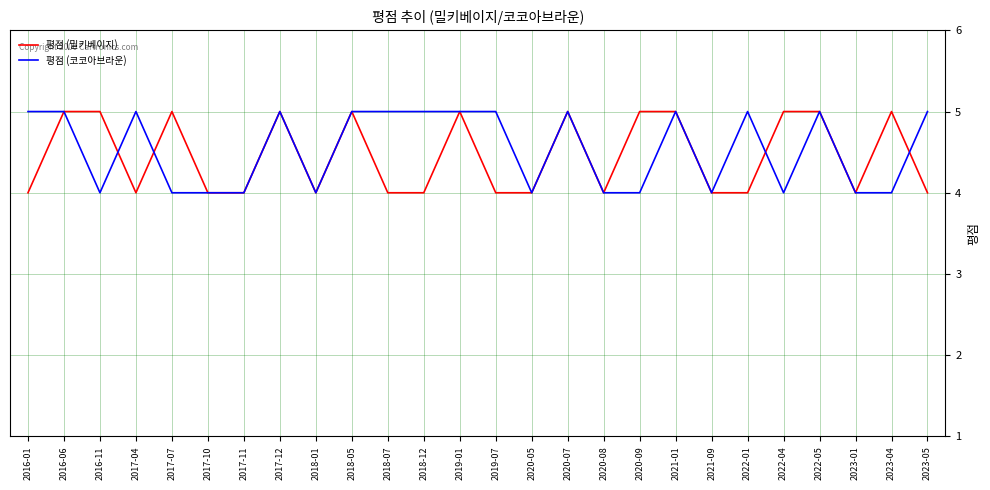

What position from the right is 2023-05?

1